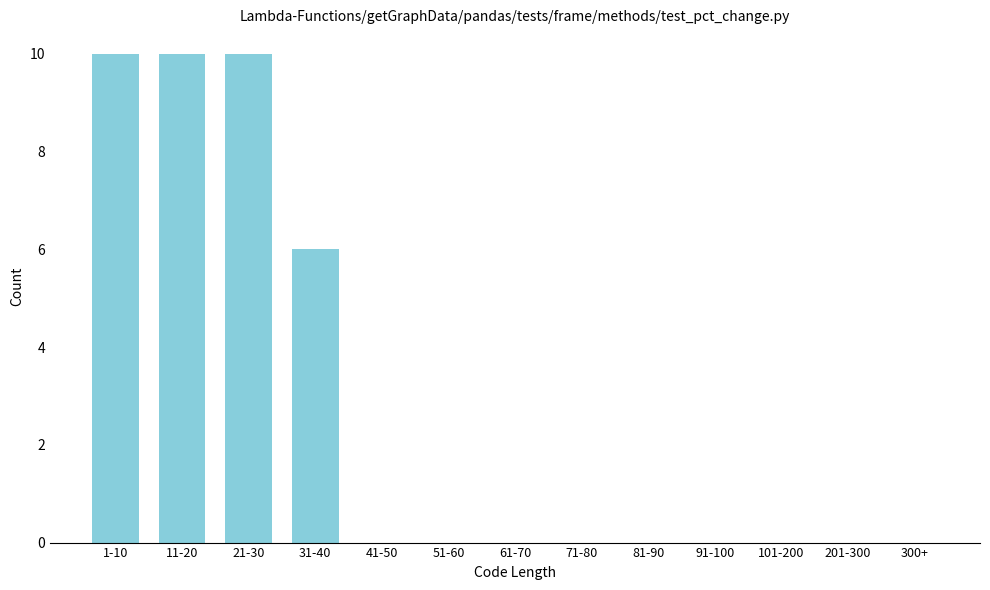

Reading left to right, list all the values displayed in this chart.

1-10=10	11-20=10	21-30=10	31-40=6	41-50=0	51-60=0	61-70=0	71-80=0	81-90=0	91-100=0	101-200=0	201-300=0	300+=0